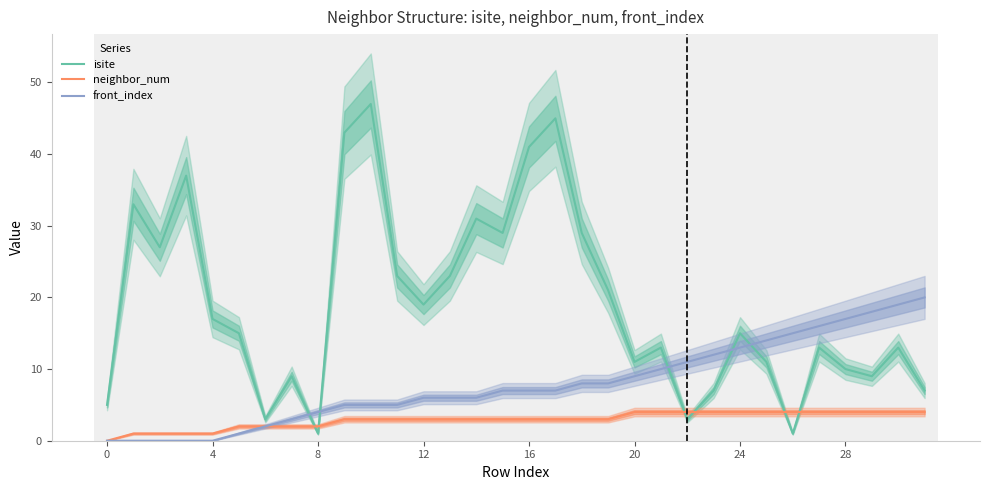

Is it true that neighbor_num equals 4 at 28?

True